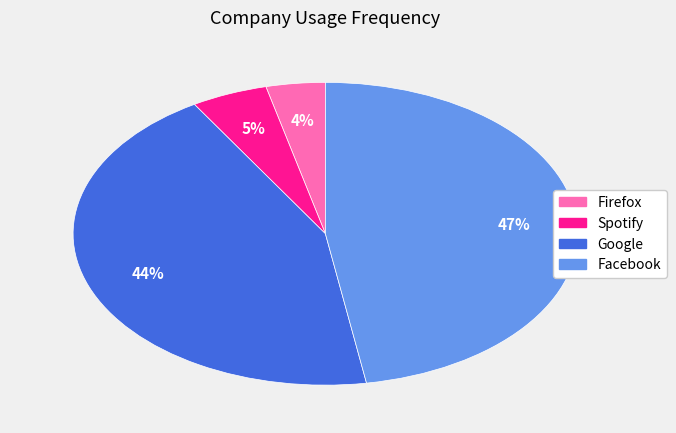

What percentage is the Google slice, to the nearest percent?

44%